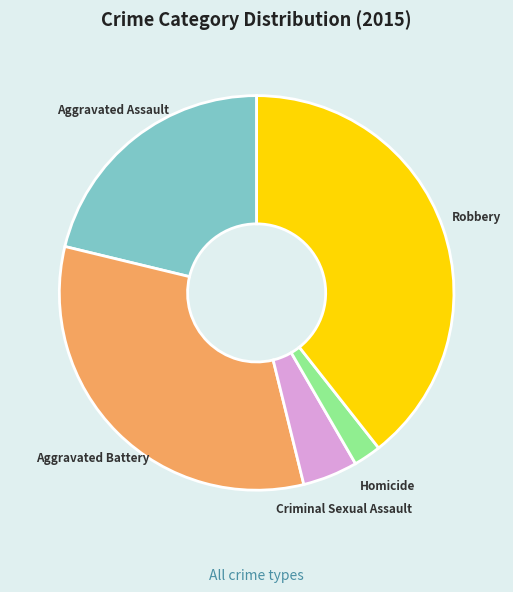

How many slices are in this pie chart?

5